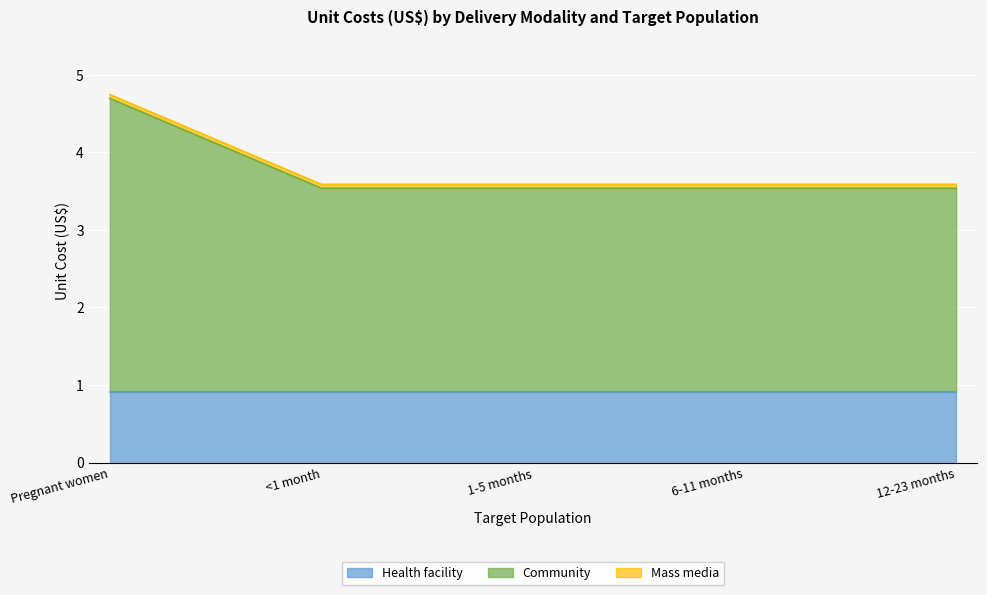

True or false: Mass media and Health facility cross at least once.

False